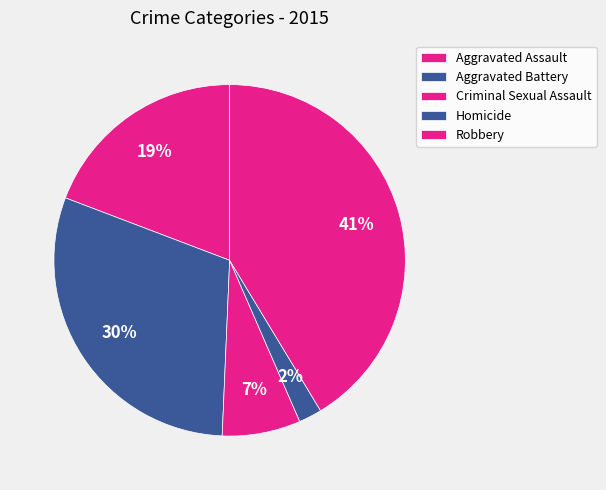

To the nearest percent, what percentage of the pie is Criminal Sexual Assault?

7%